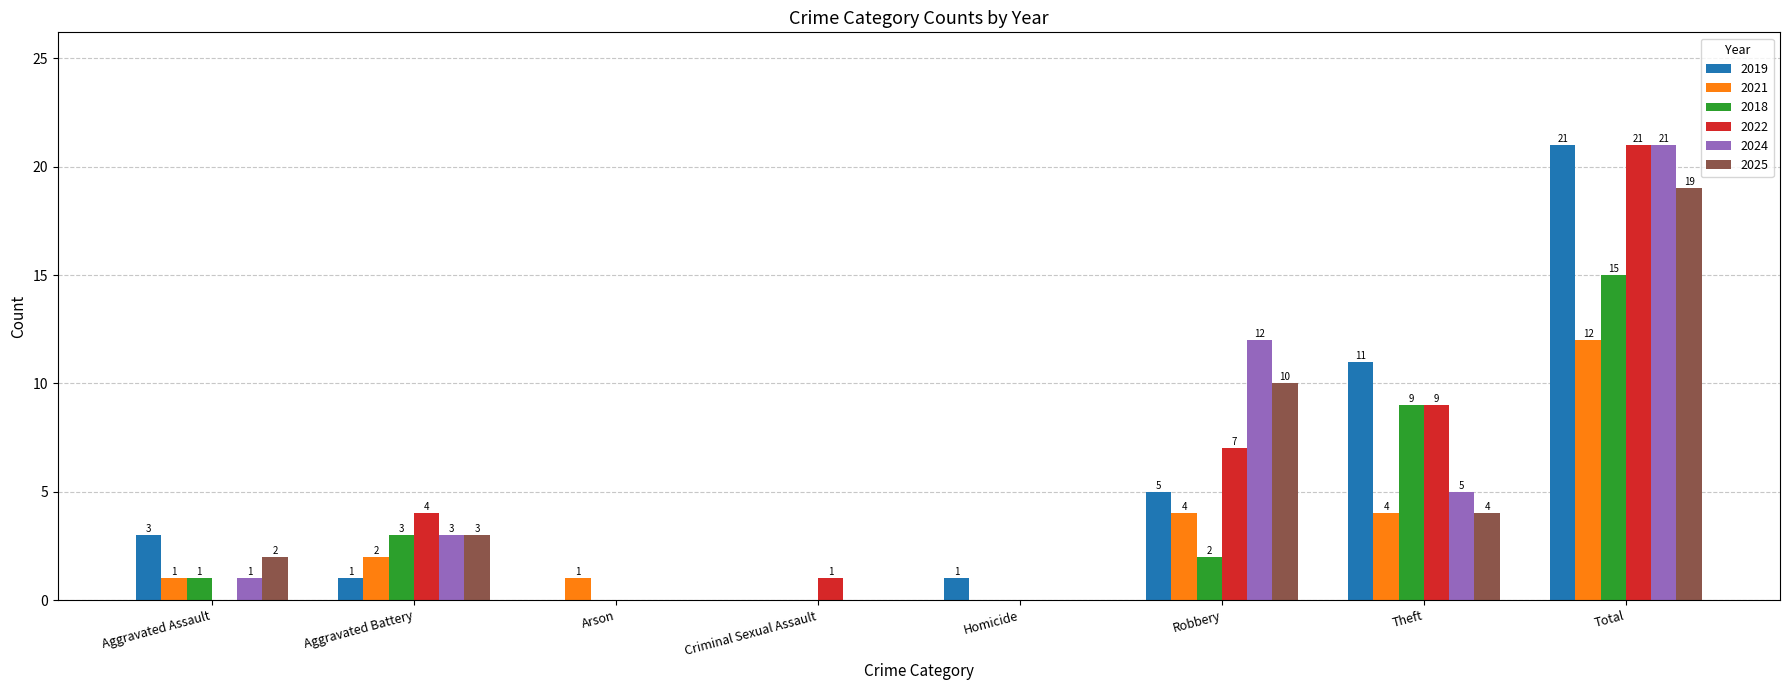

Reading left to right, what are all the values shown in this chart?

2019: 3	1	0	0	1	5	11	21
2021: 1	2	1	0	0	4	4	12
2018: 1	3	0	0	0	2	9	15
2022: 0	4	0	1	0	7	9	21
2024: 1	3	0	0	0	12	5	21
2025: 2	3	0	0	0	10	4	19